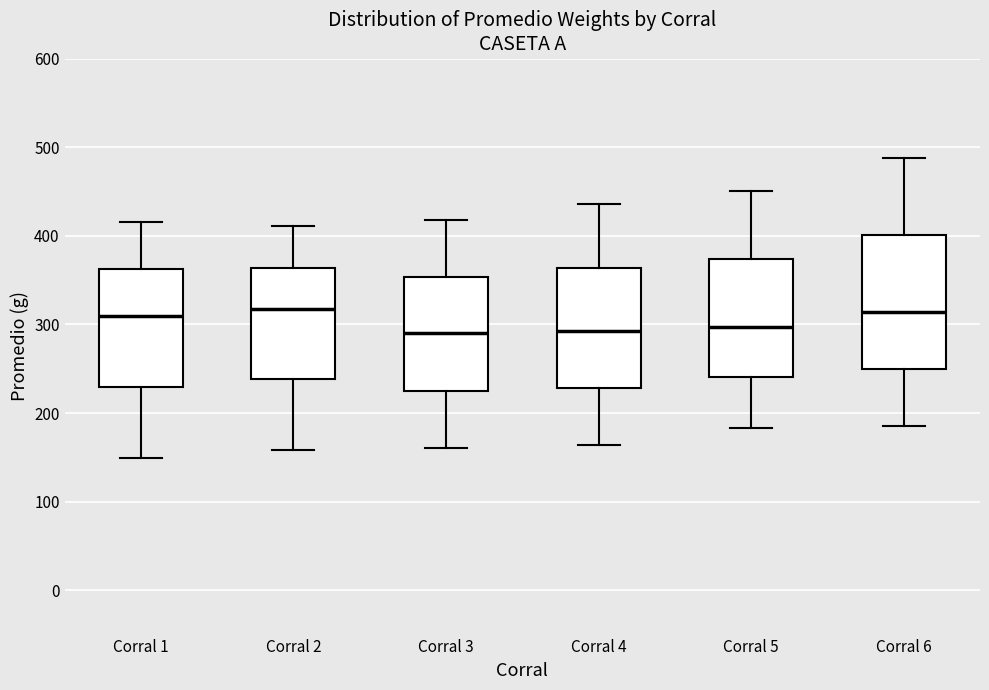

Reading left to right, transcribe this box plot: for each box, give where its median line is, the range the box spans, and where its two whiskers end, as read against the y-axis. The values are not printed on the chart, so give them approximately, as read against the axis.

Corral 1: median 310, box 230 to 360, whiskers 150 to 420
Corral 2: median 320, box 240 to 360, whiskers 160 to 410
Corral 3: median 290, box 230 to 350, whiskers 160 to 420
Corral 4: median 290, box 230 to 360, whiskers 160 to 440
Corral 5: median 300, box 240 to 370, whiskers 180 to 450
Corral 6: median 310, box 250 to 400, whiskers 190 to 490